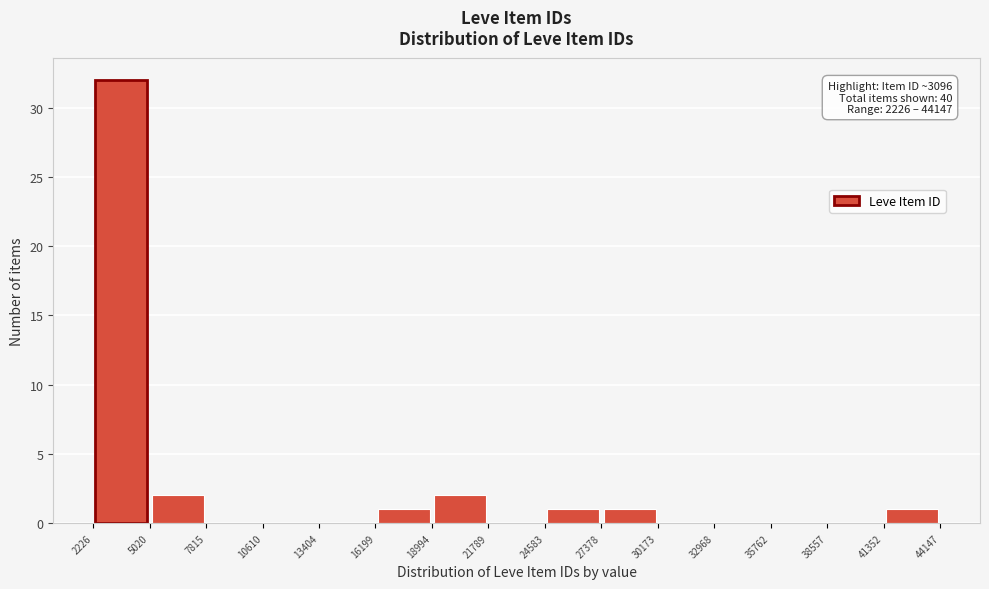

Which range on the x-axis has the tallest bar?

2226 to 5020